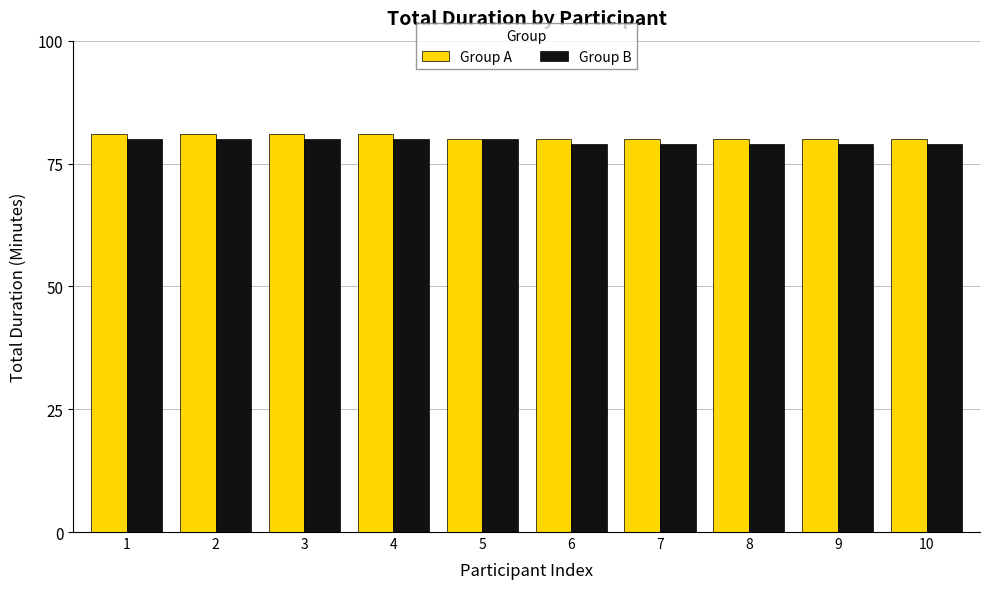

What is the maximum value shown in the chart?

81